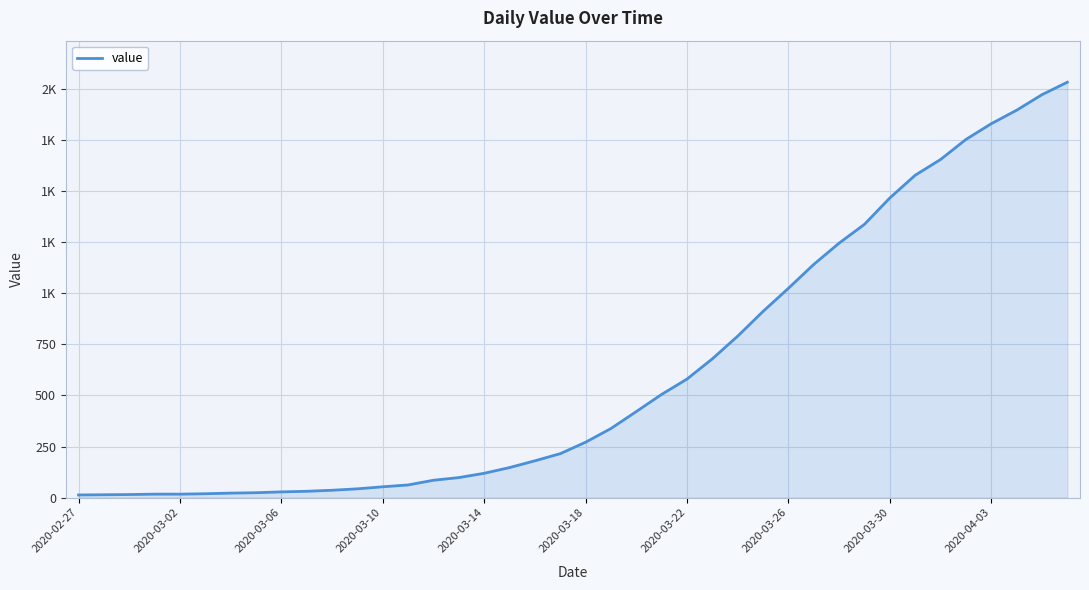

Does the chart have visible grid lines?

Yes